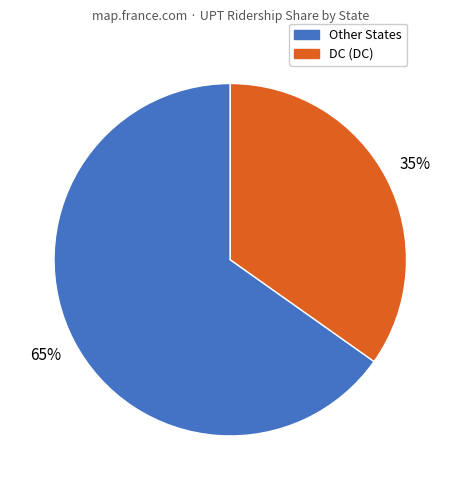

Does any single category account for the majority?

Yes